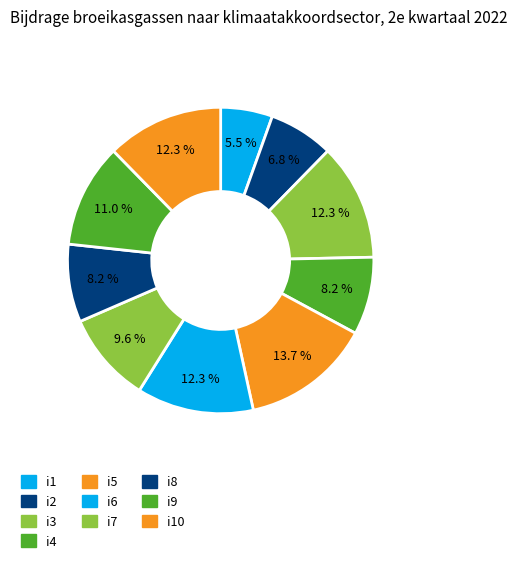

Count the number of slices in the pie.

10